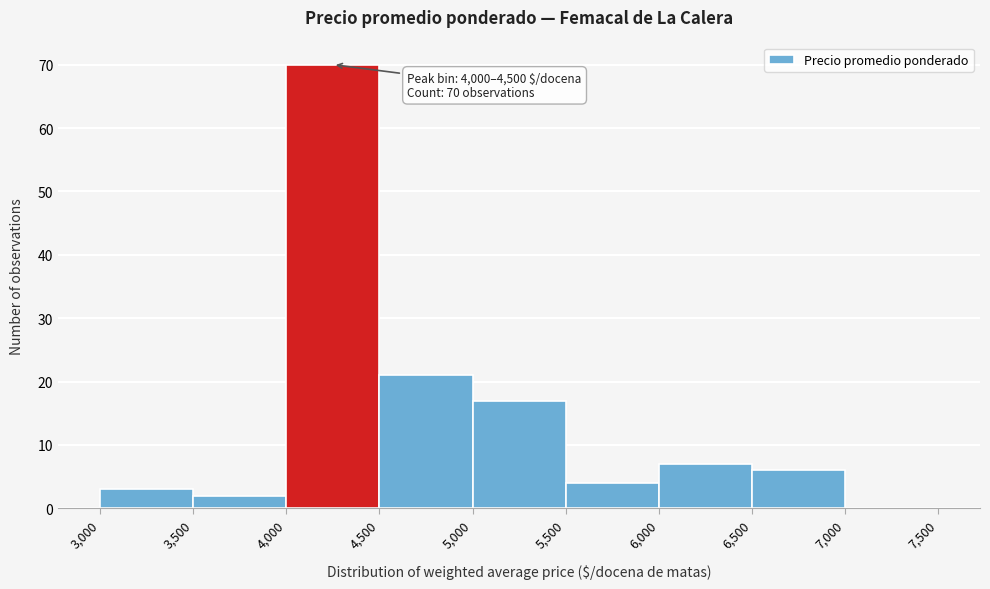

Over which range of the x-axis is the bar tallest?

4,000 to 4,500